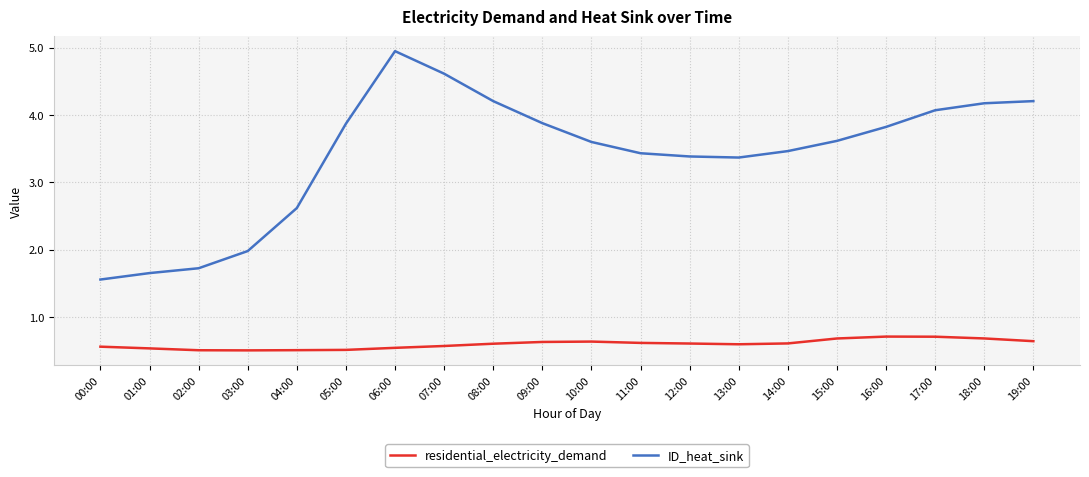

Is this an area chart (filled region under the line)?

No